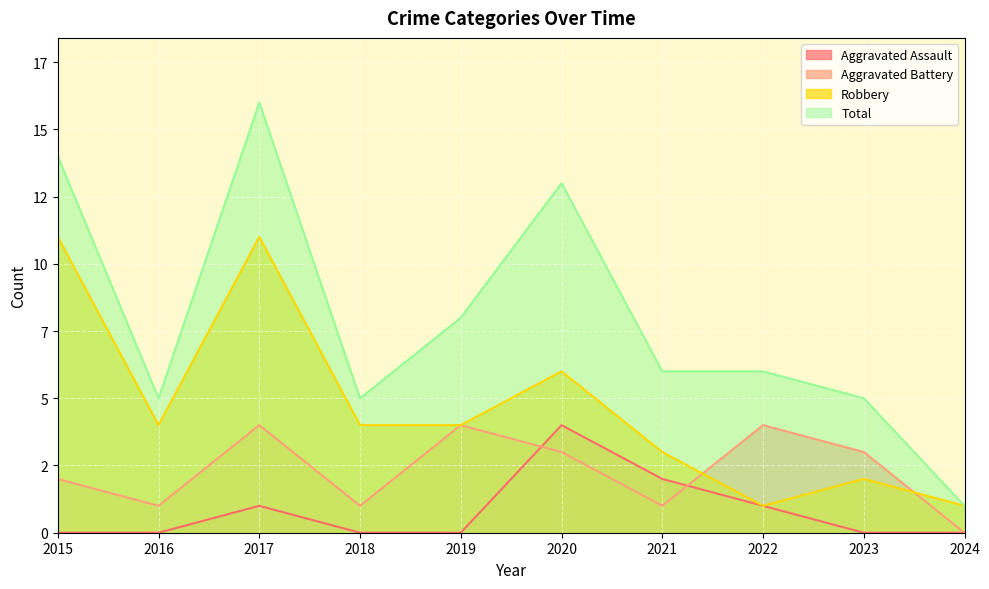

How many interior local valleys does the Robbery series have?

2